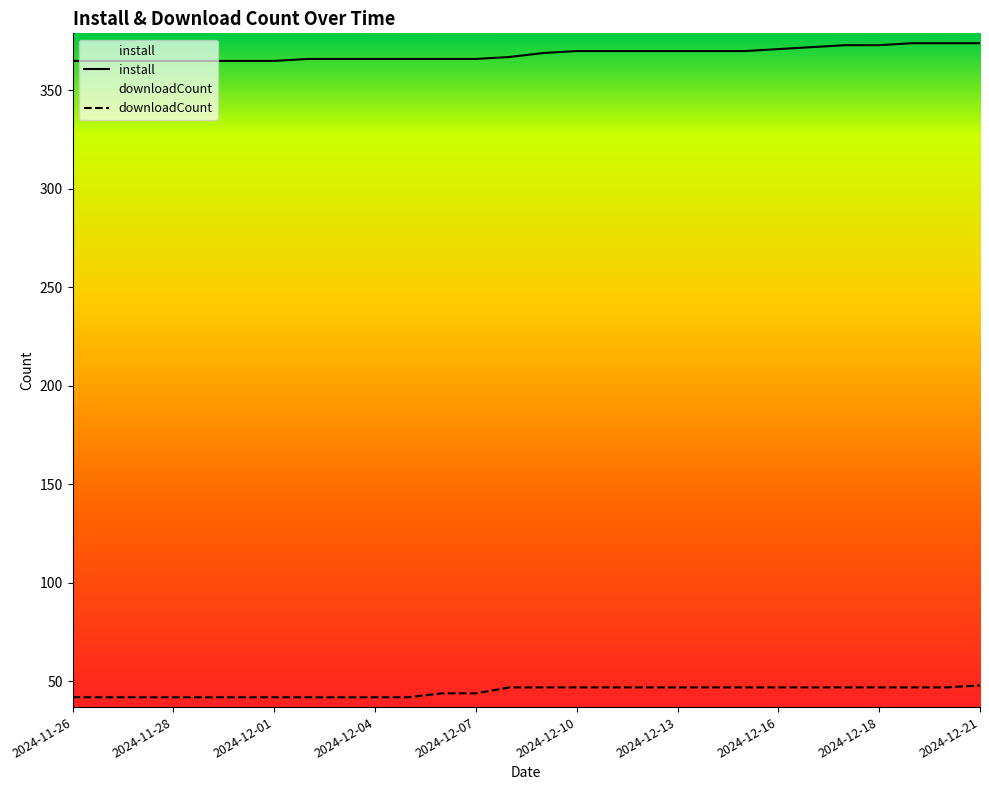

True or false: install has more than 2 points higher than both neighbors.

False